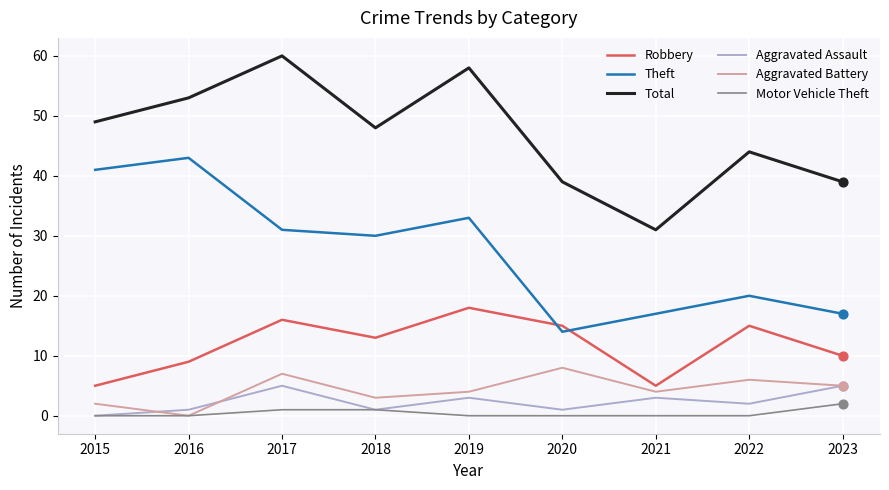

What is the spread (max minus min) of values at 2022?

44